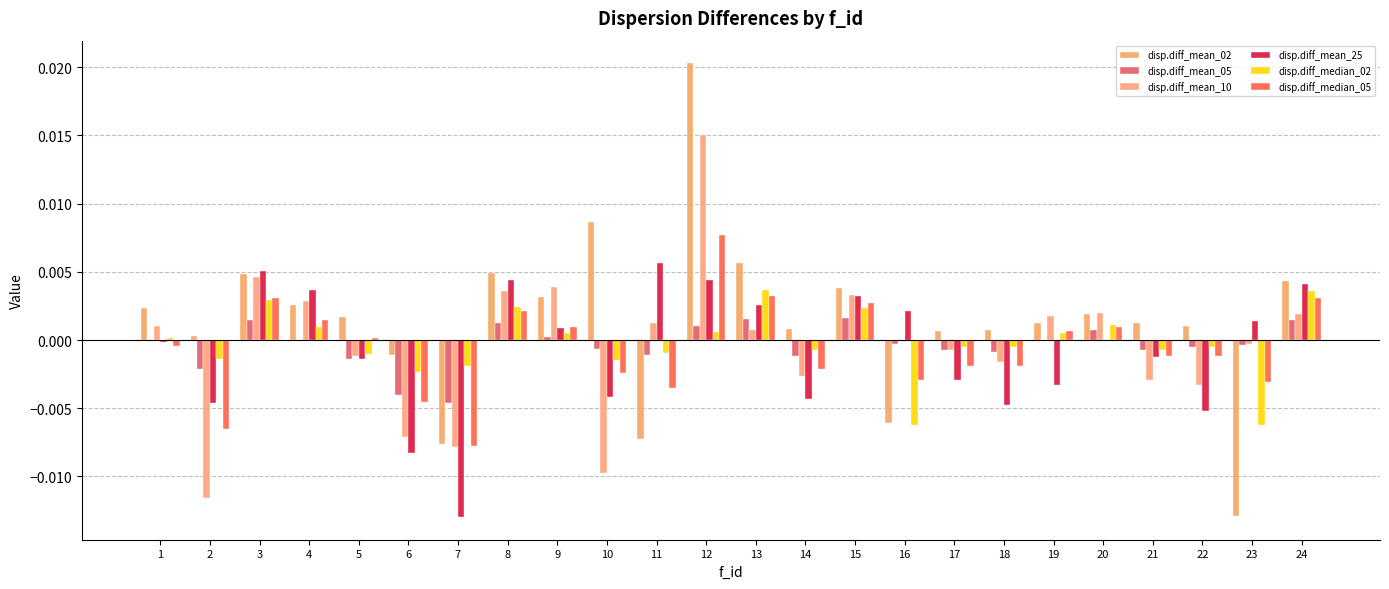

The value of disp.diff_median_02 at 12 is 0.0. True or false?

True